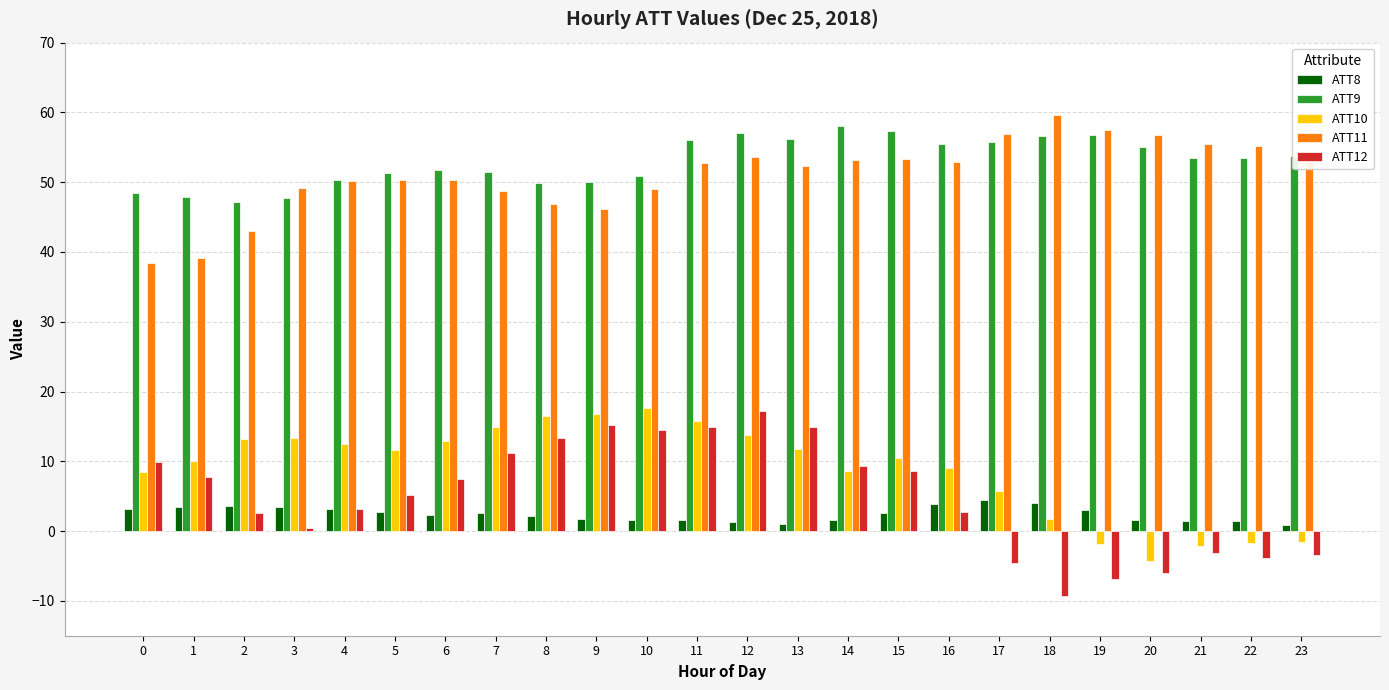

How many positive values does the ATT12 series have?

17